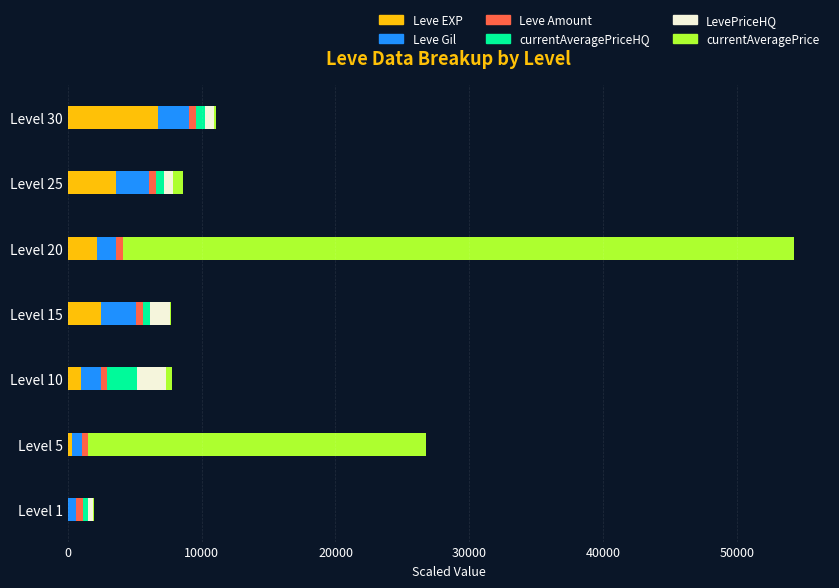

How many series are shown in this chart?

6